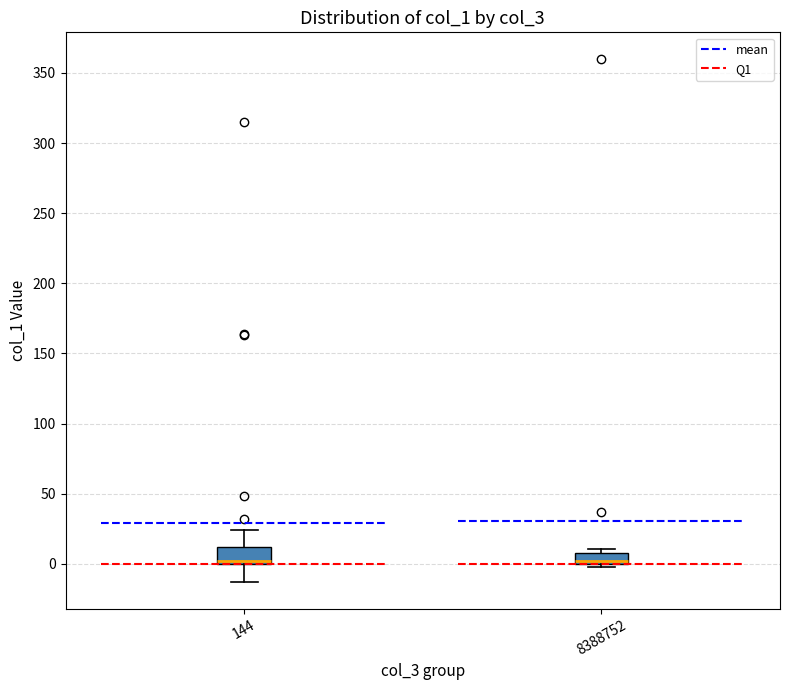

Reading left to right, read every box against the y-axis: the position of its median line, the range the box covers, and the ends of its whiskers. The values are not printed on the chart, so give them approximately, as read against the axis.

144: median 0 (just above the box's lower edge), box 0 to 10, whiskers -15 to 25
8388752: median 0 (just above the box's lower edge), box 0 to 10, whiskers 0 (just below the box's lower edge) to 10 (just above the box's upper edge)